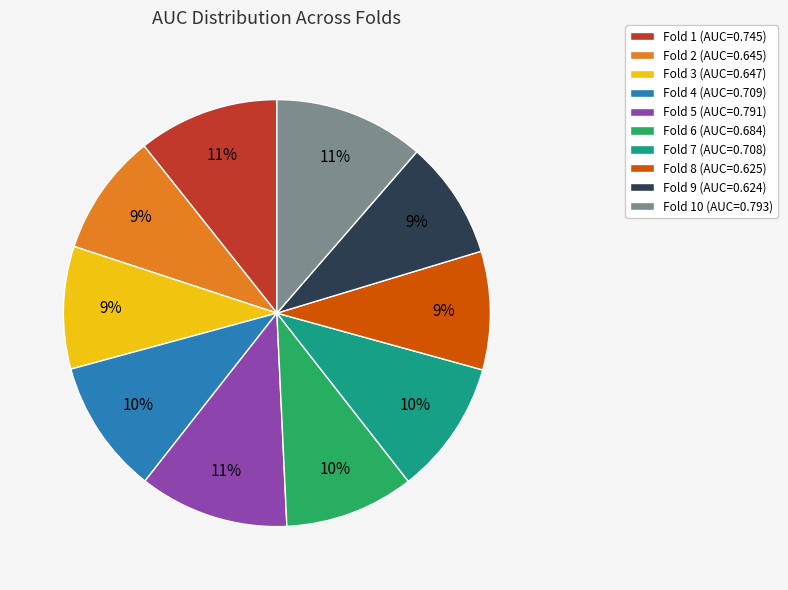

Do Fold 10 (AUC=0.793) and Fold 6 (AUC=0.684) together represent more than half of the pie?

No